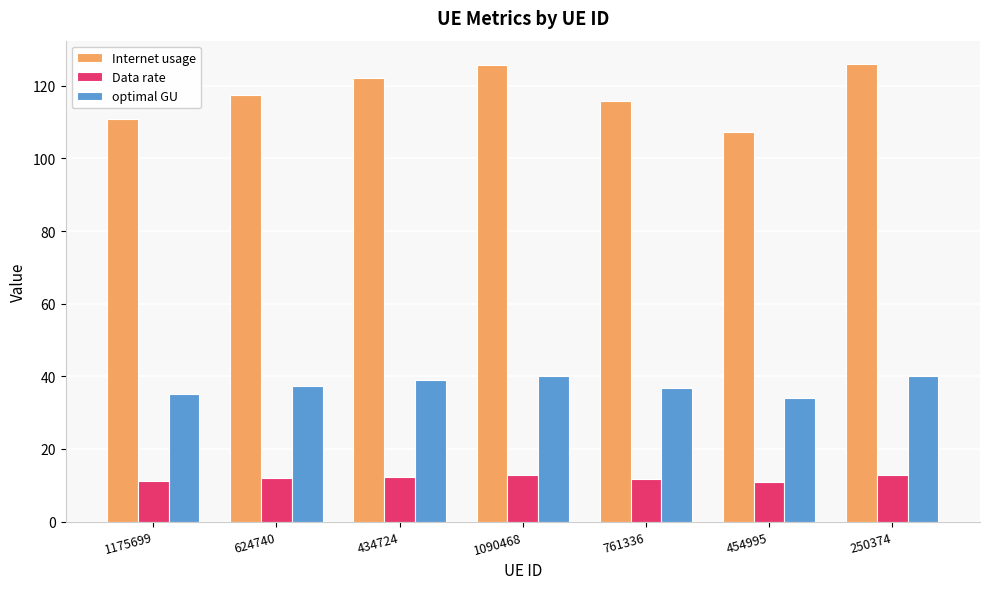

How many values in the Internet usage series are below 117?

3